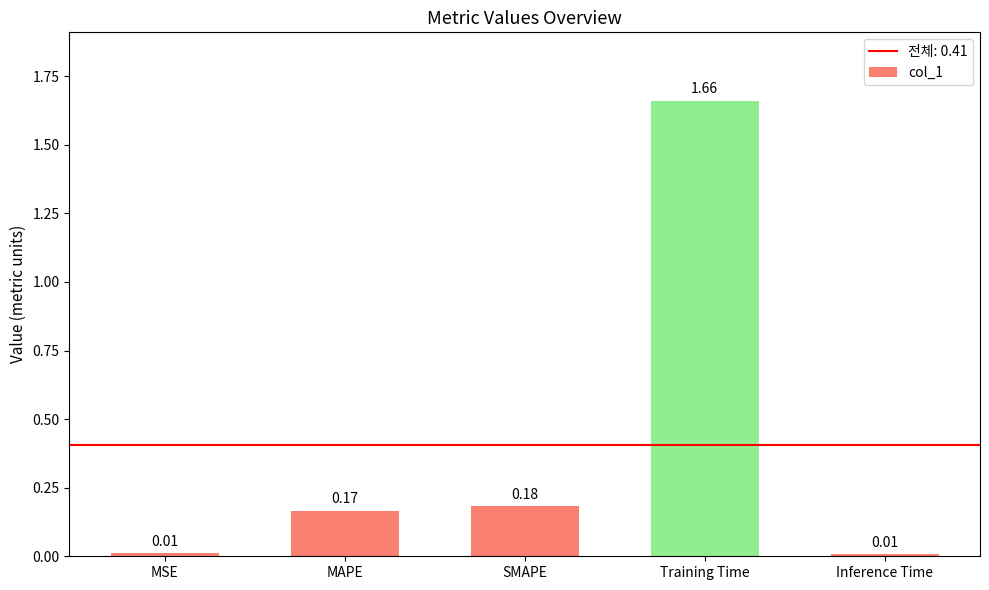

What position from the left is SMAPE?

3